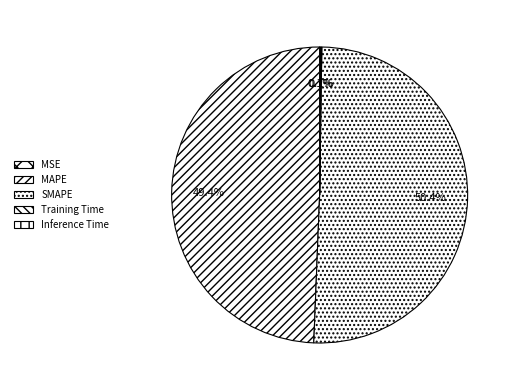

Which slice represents more than half of the pie?

SMAPE